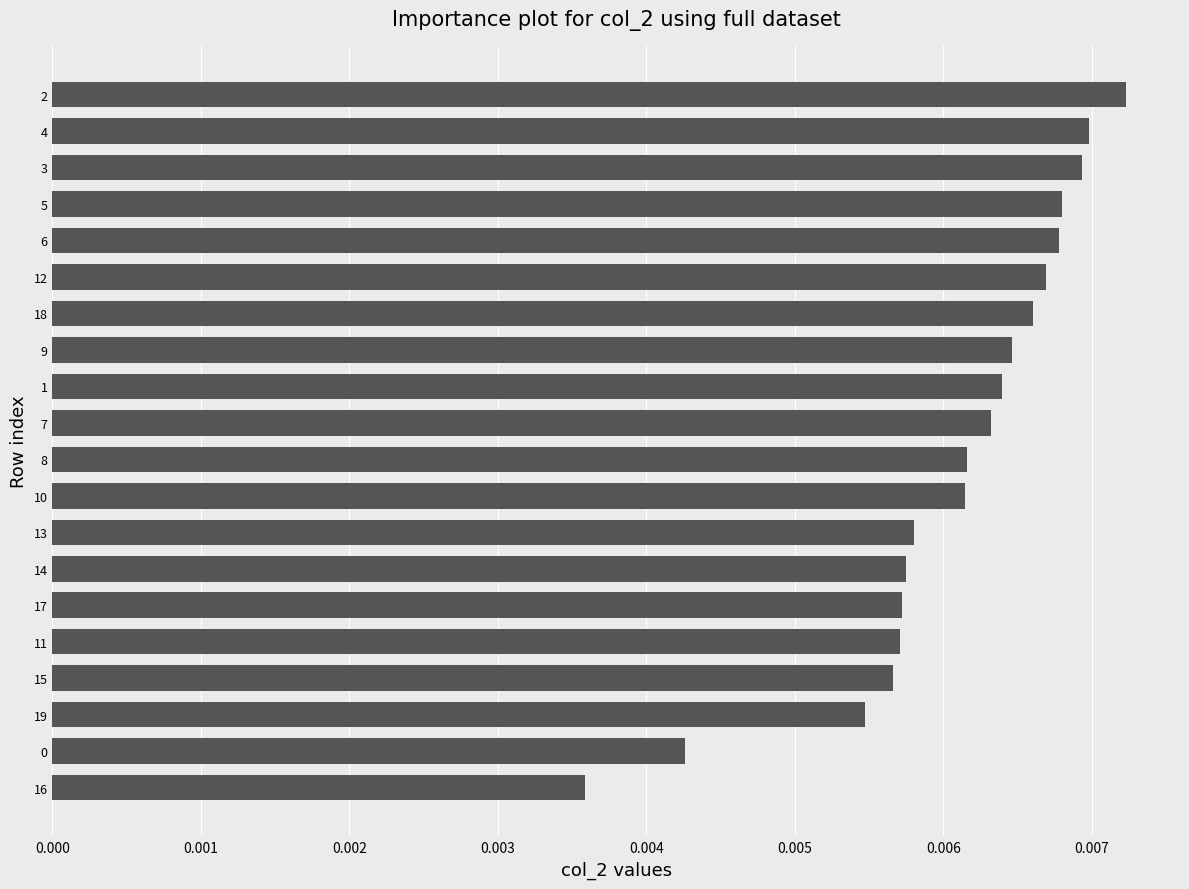

Which has a higher value, 18 or 8?

18